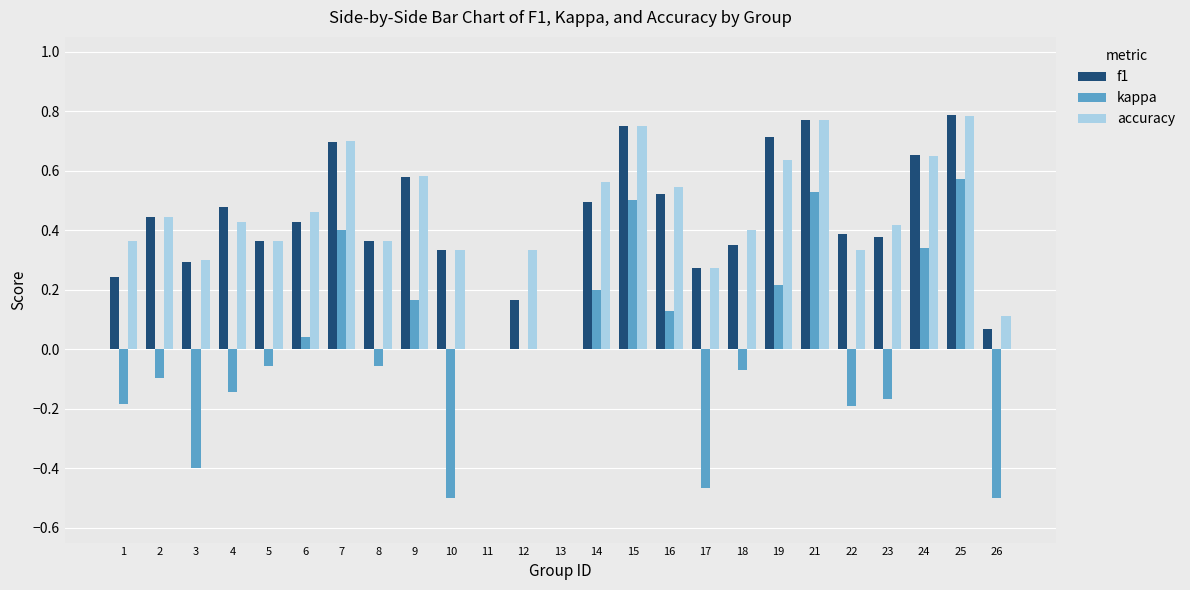

What is the total value across all series at 26?

-0.3